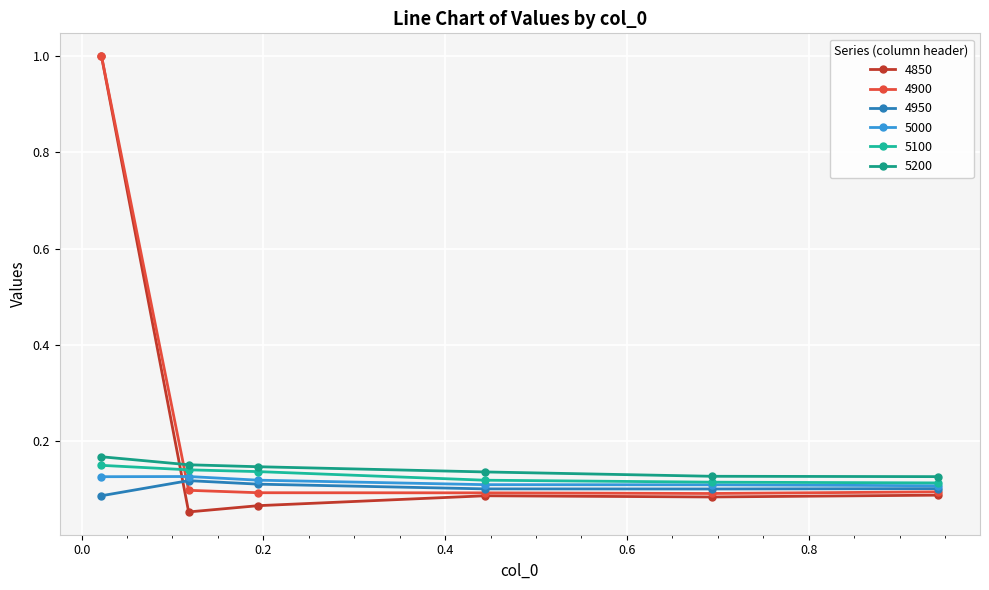

What is the maximum value shown in the chart?

1.0